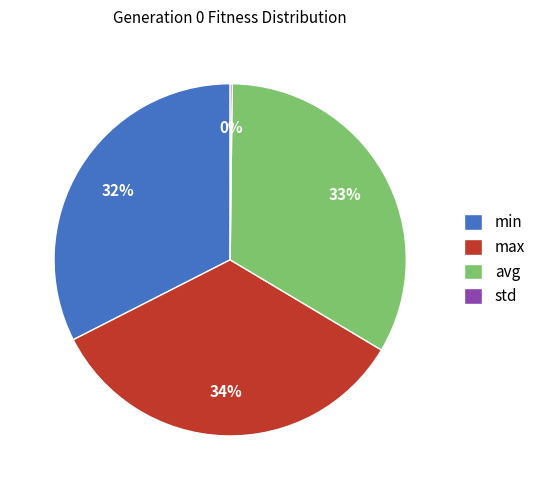

What is the largest slice in the pie chart?

max